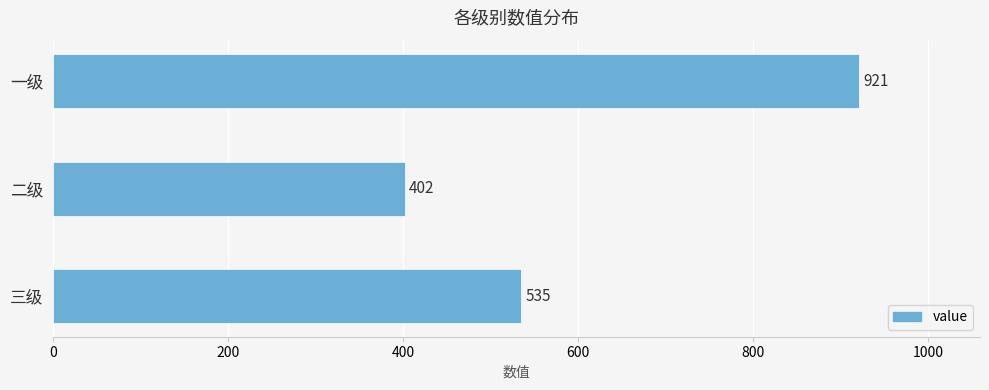

List the labels in order of value, smallest first.

二级, 三级, 一级